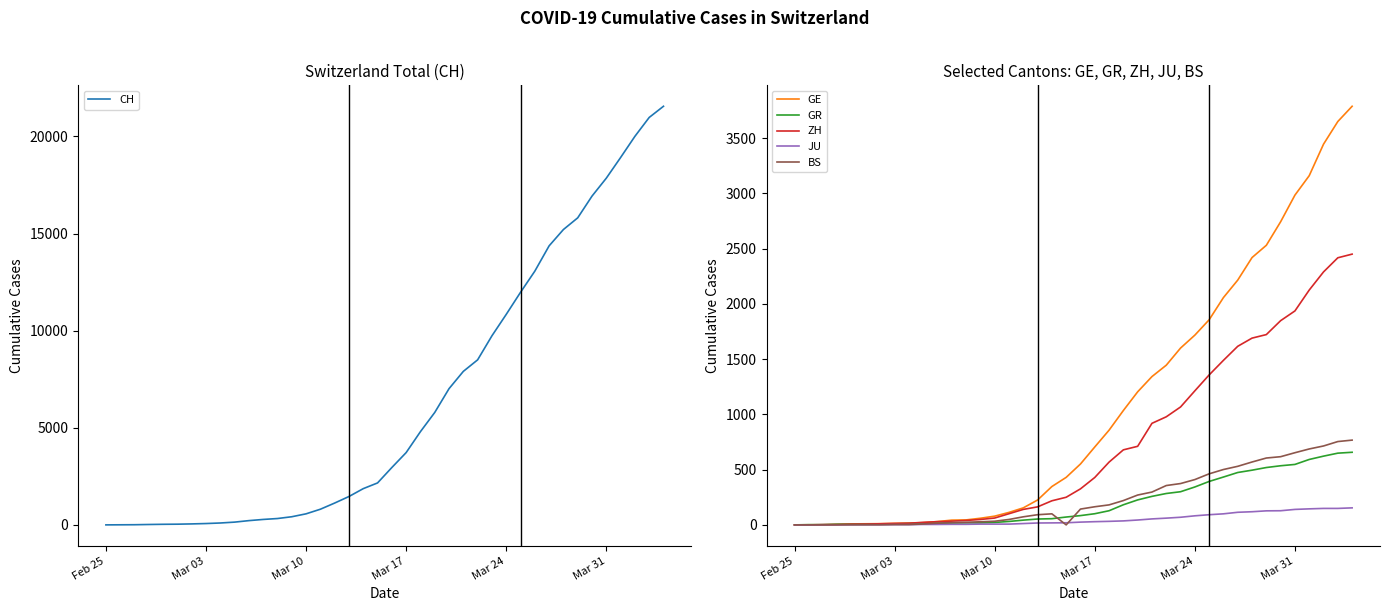

What are all the series names shown in the legend?

CH, GE, GR, ZH, JU, BS